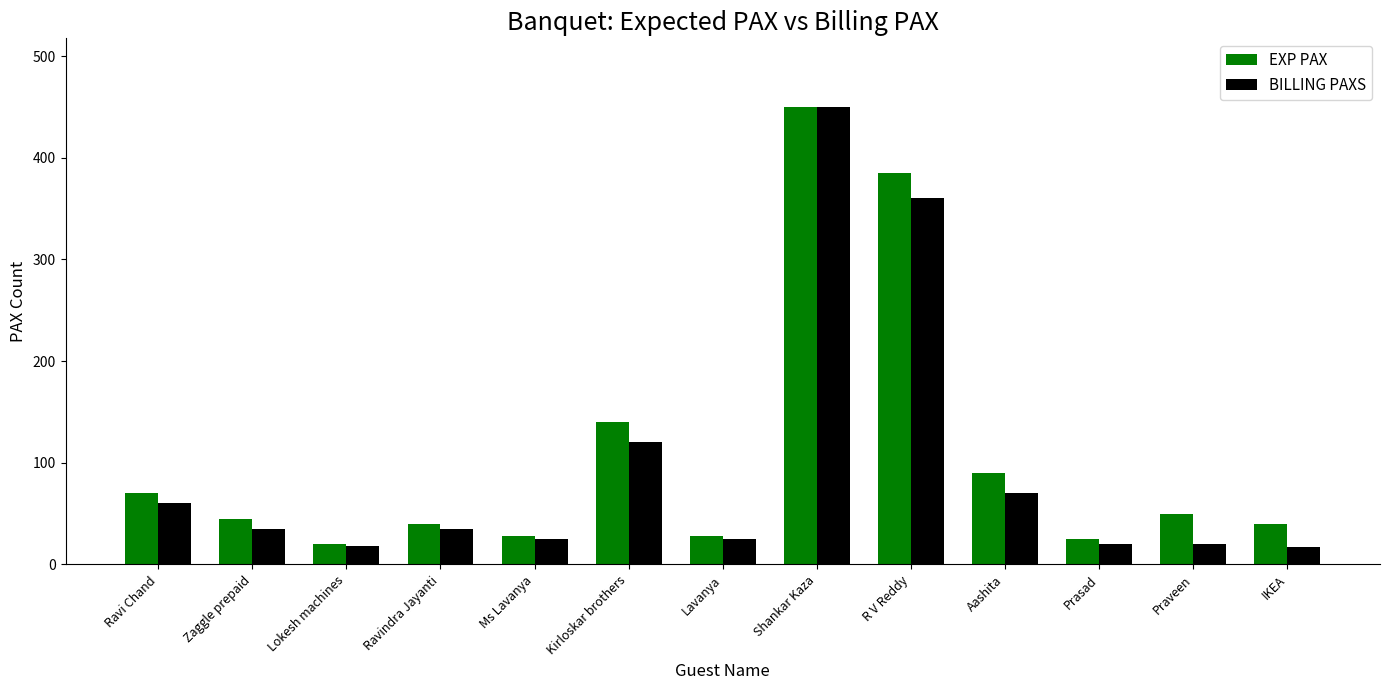

How many series are shown in this chart?

2